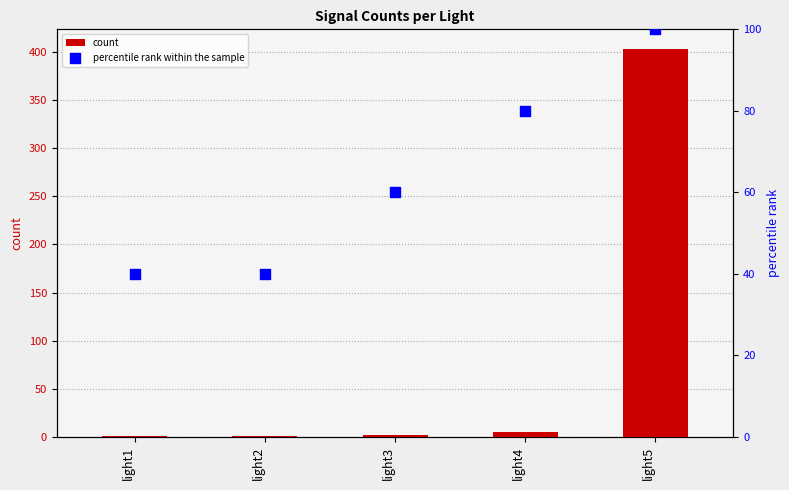

Which series has the largest total across all categories?

count